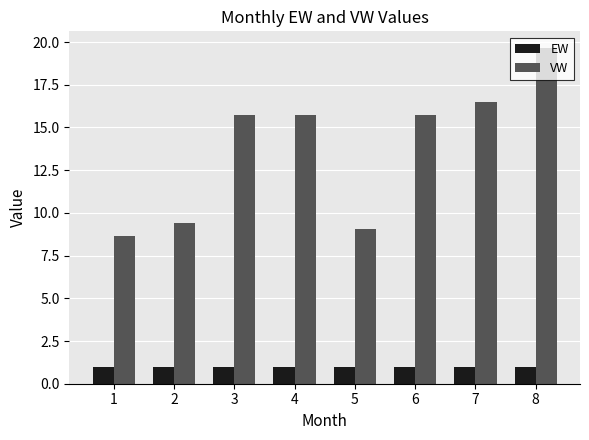

What is the greatest value displayed?

19.6